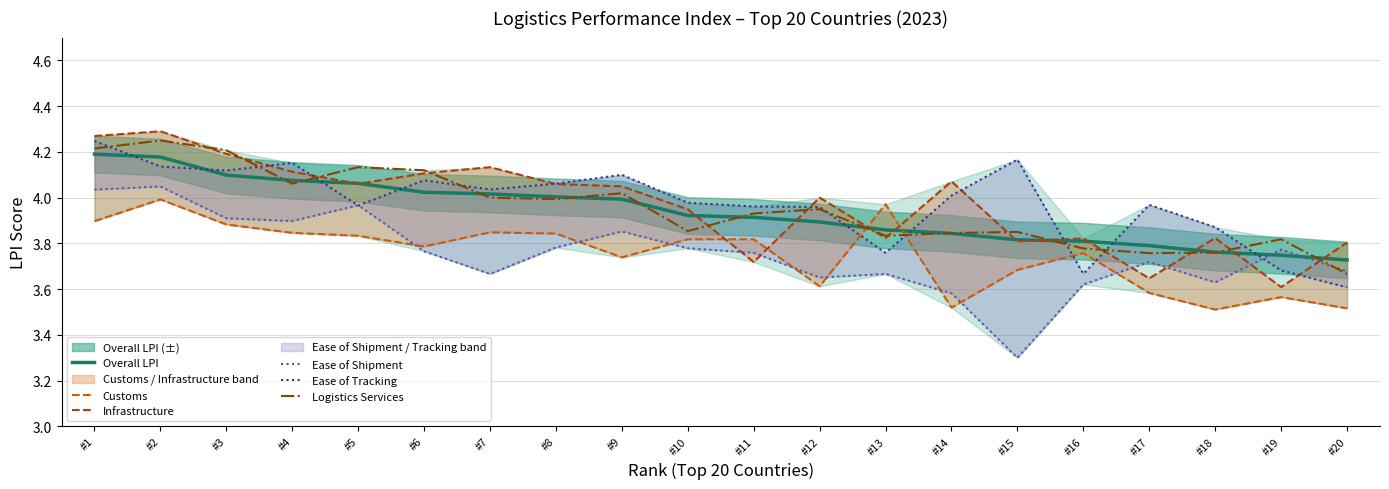

The Infrastructure series shows 7.0 at #5. True or false?

False